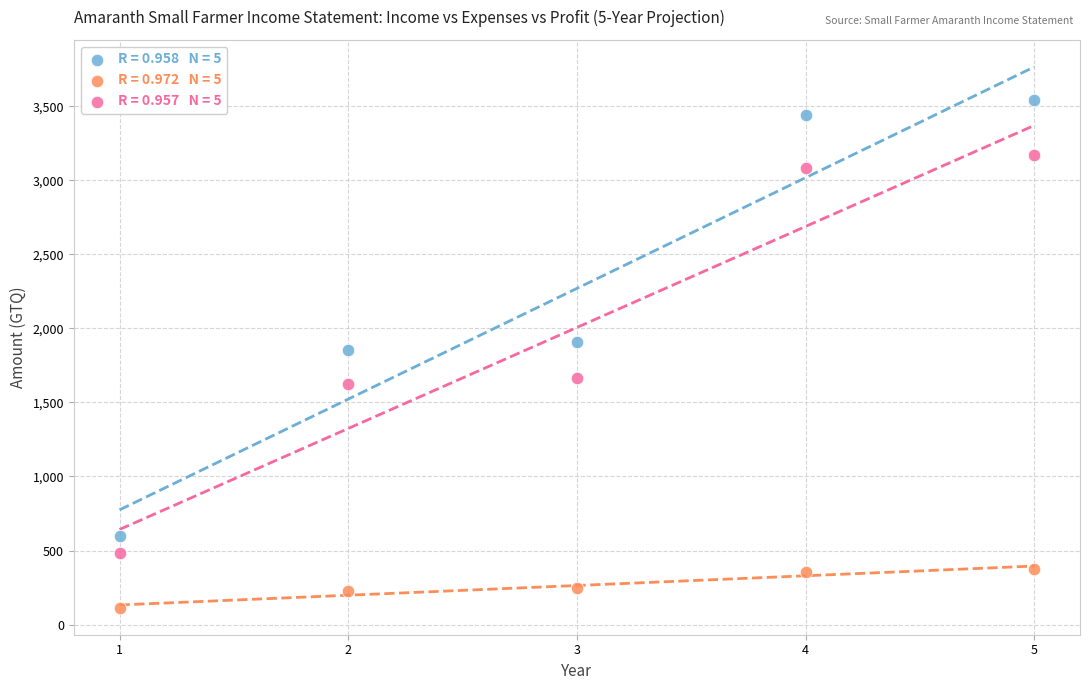

Across all data points, what is the range of X values (max minus min)?

4.0